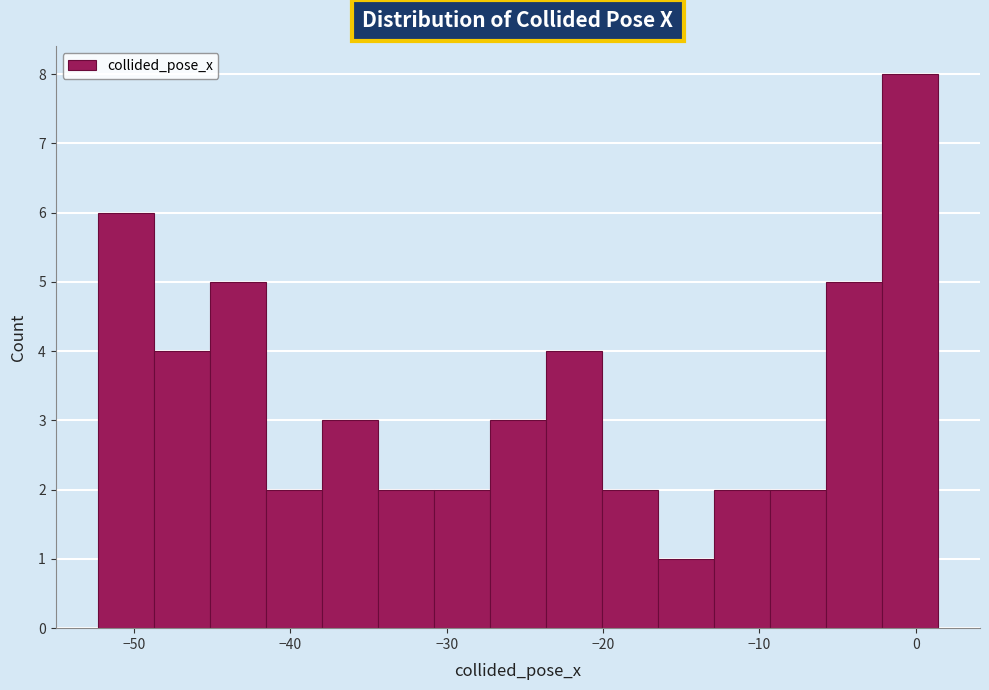

Around what value on the x-axis is the tallest bar? Give the approximate position of its centre, as read against the axis.

0